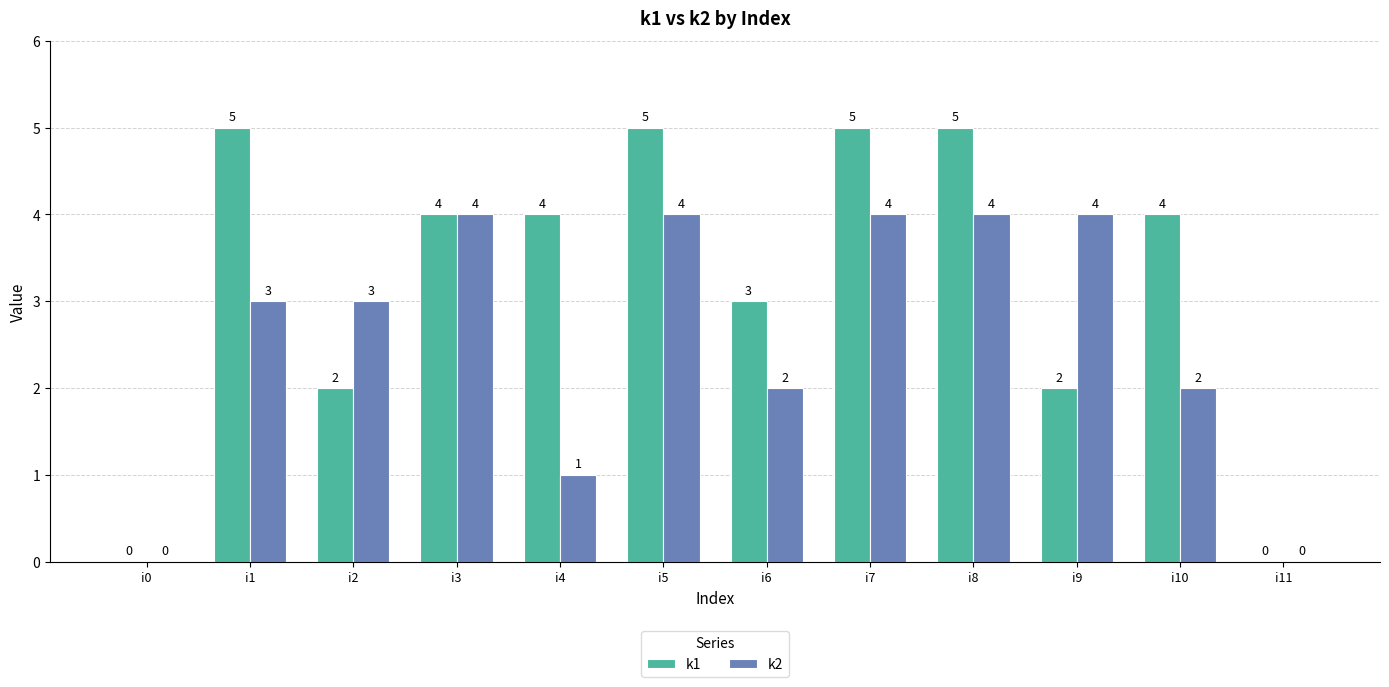

Reading left to right, extract all data points from this chart.

k1: i0=0	i1=5	i2=2	i3=4	i4=4	i5=5	i6=3	i7=5	i8=5	i9=2	i10=4	i11=0
k2: i0=0	i1=3	i2=3	i3=4	i4=1	i5=4	i6=2	i7=4	i8=4	i9=4	i10=2	i11=0